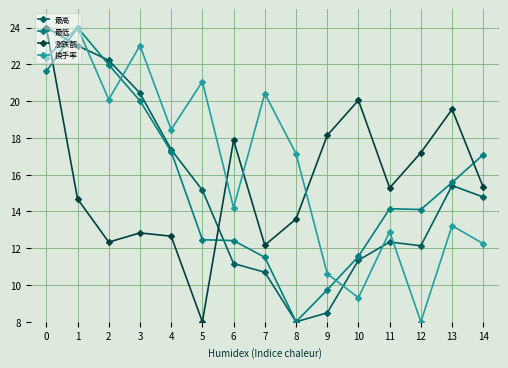

Which series has the largest total across all categories?

换手率